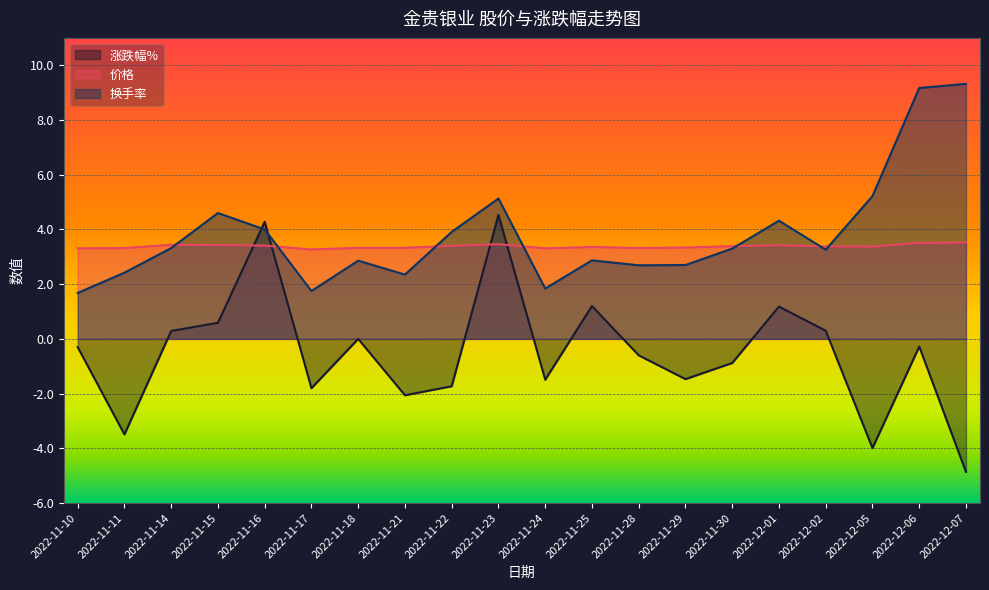

Read the 价格 value at 2022-11-14.

3.4